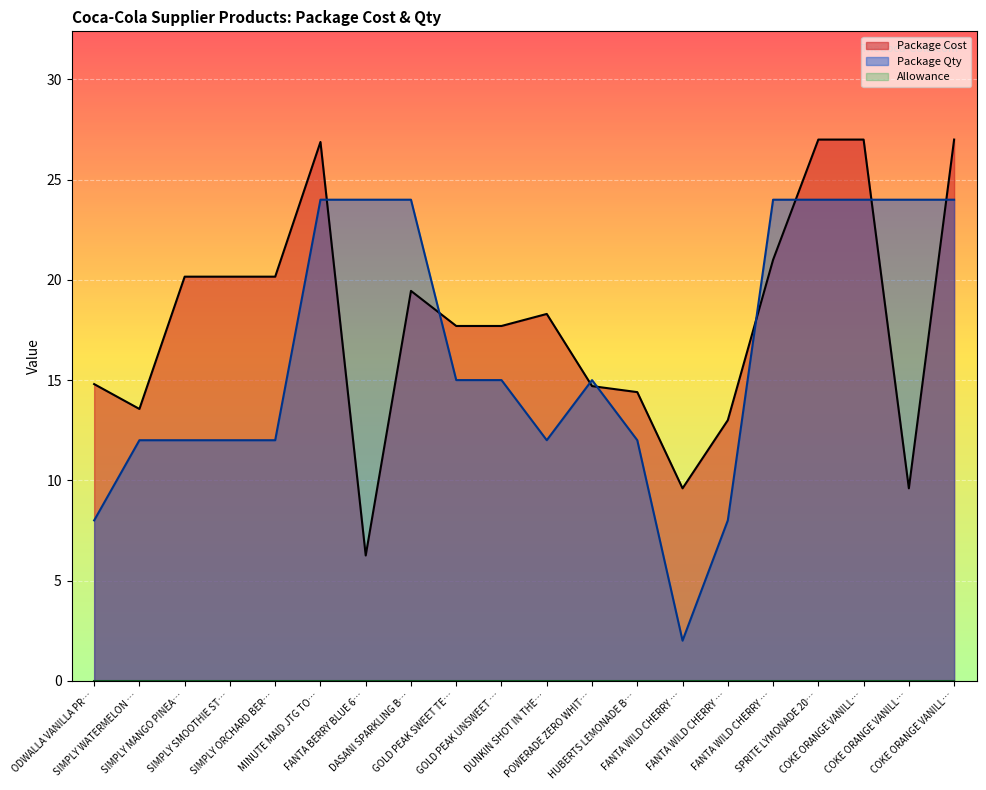

Reading left to right, what are all the values shown in this chart?

Package Cost: 14.8	13.6	20.2	20.2	20.2	26.9	6.2	19.4	17.7	17.7	18.3	14.7	14.4	9.6	13.0	21.0	27.0	27.0	9.6	27.0
Package Qty: 8.0	12.0	12.0	12.0	12.0	24.0	24.0	24.0	15.0	15.0	12.0	15.0	12.0	2.0	8.0	24.0	24.0	24.0	24.0	24.0